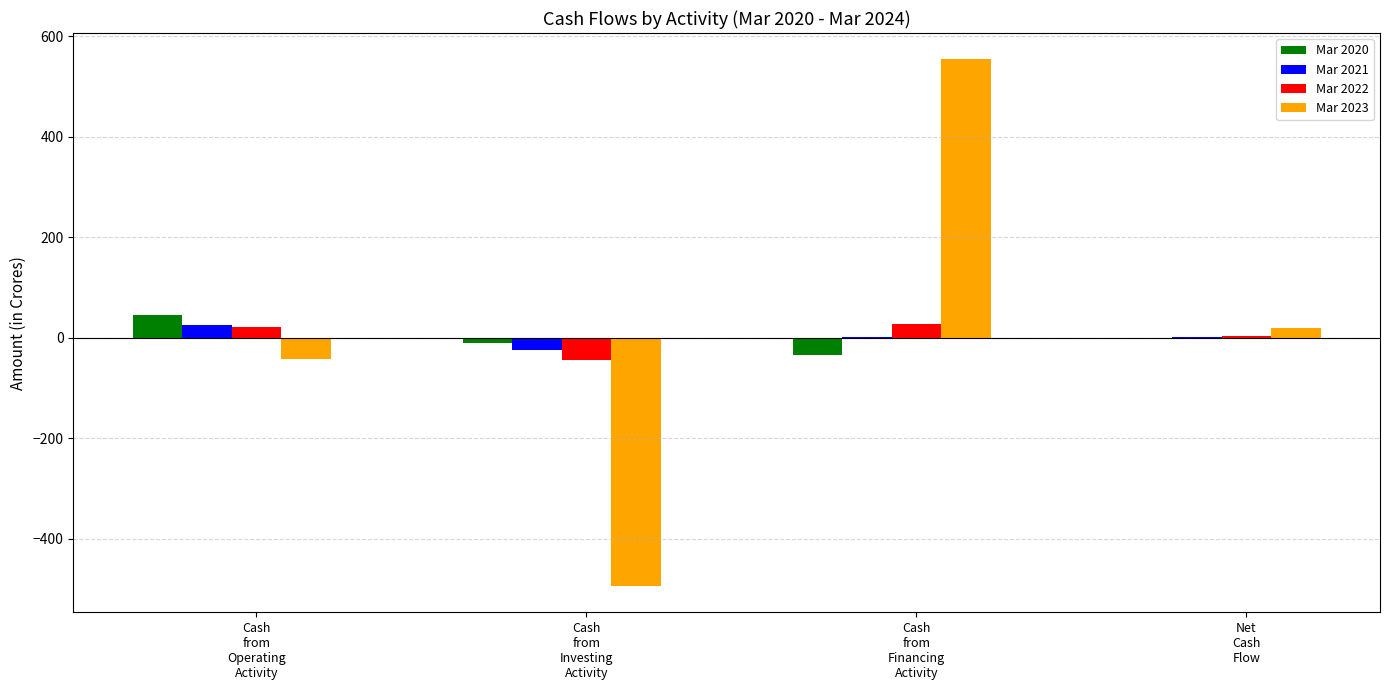

What is the sum of all Mar 2023 values?

37